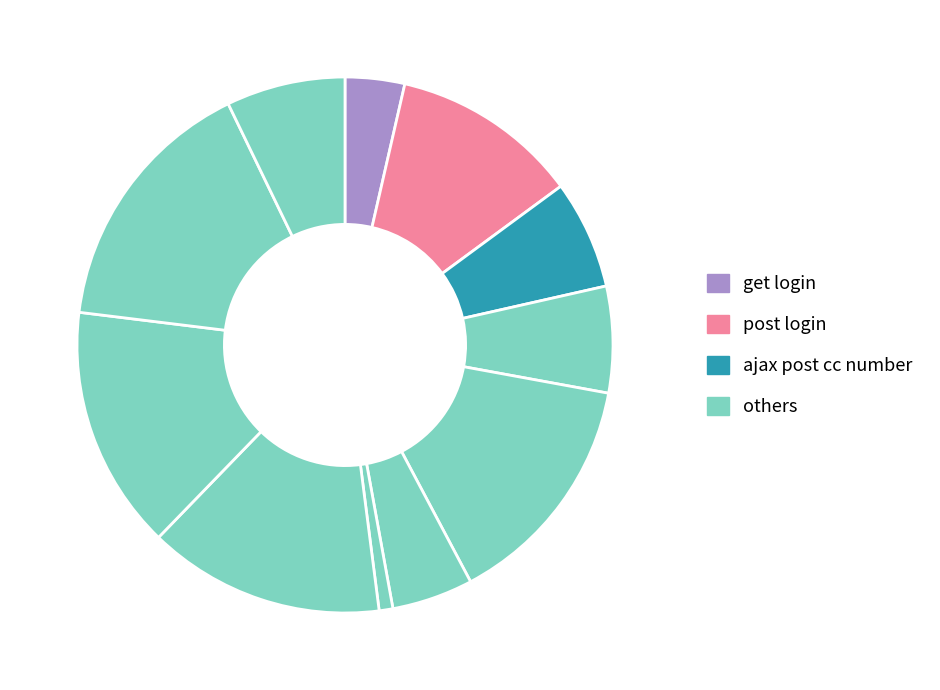

How many segments does this pie chart have?

11